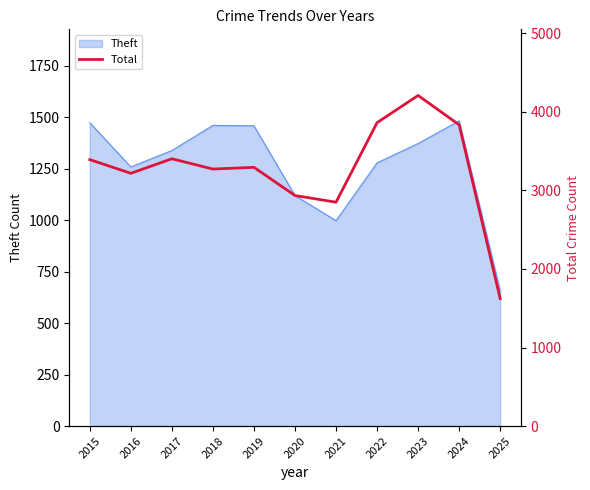

What is the difference between the second highest and second lowest values?

1013